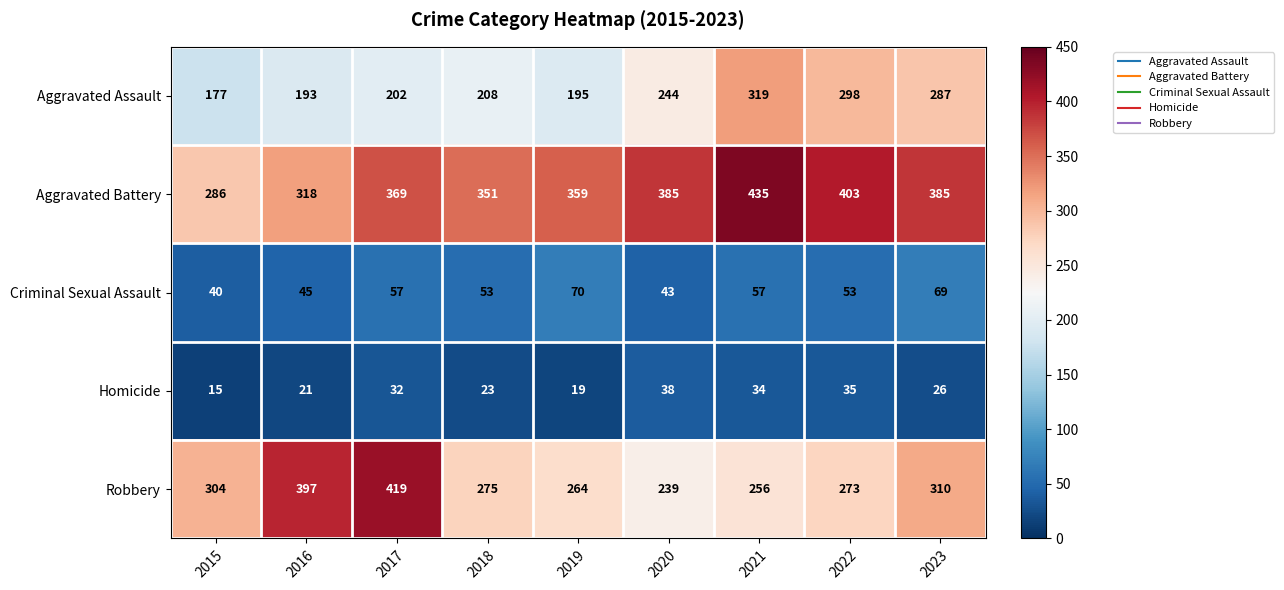

The Robbery series shows 275 at 2018. True or false?

True